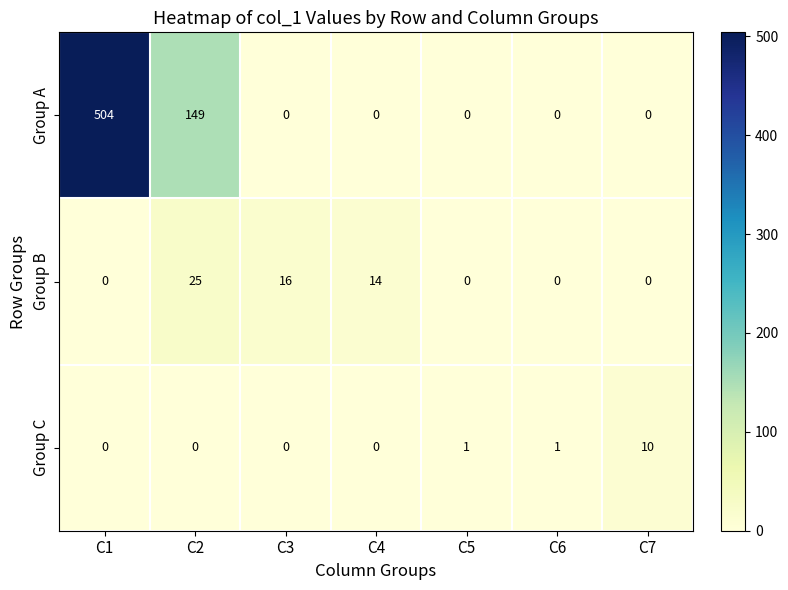

What is the difference between the highest and lowest values at C3?

16